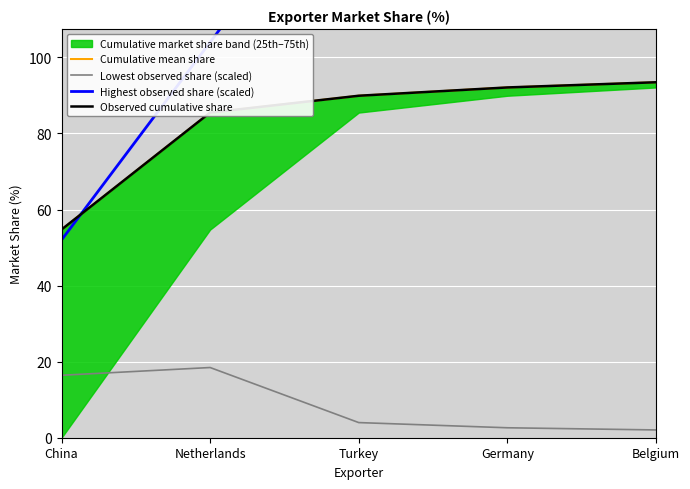

What is the label of the 5th point from the left?

Belgium